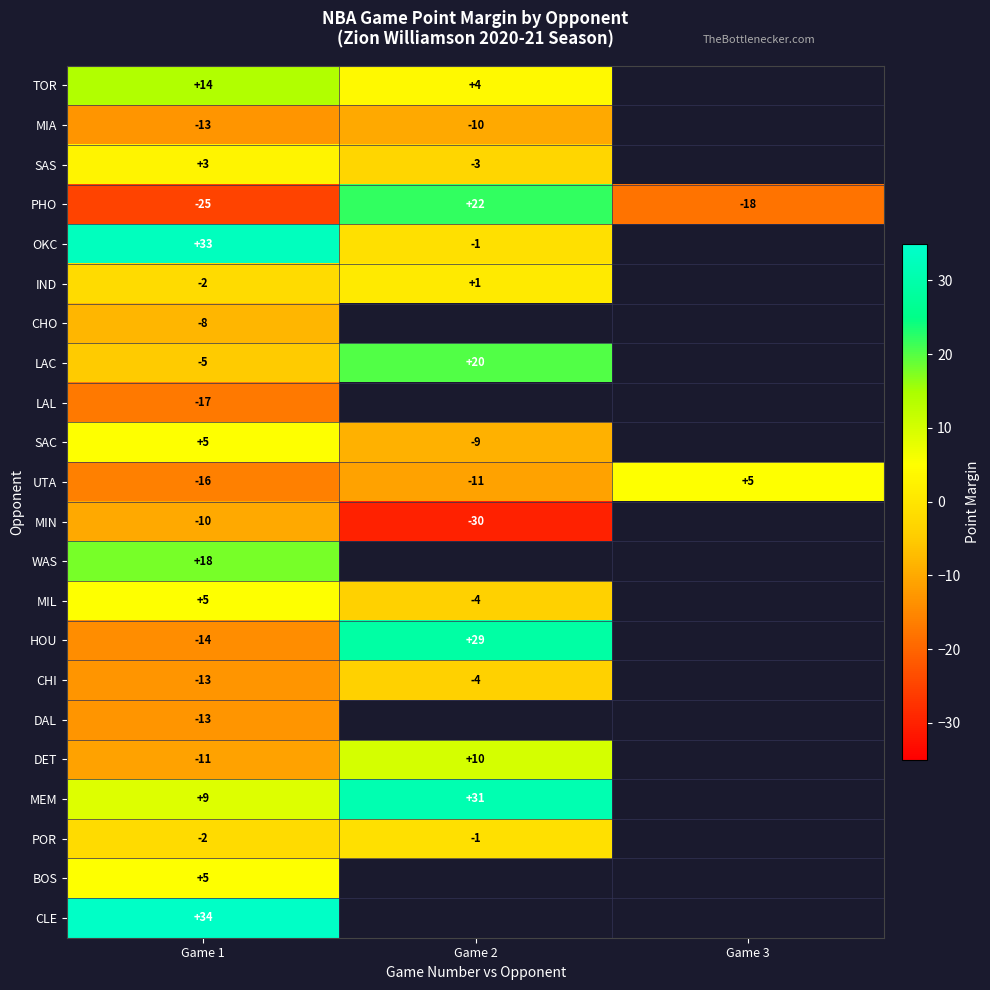

The IND series shows 0 at Game 1. True or false?

False